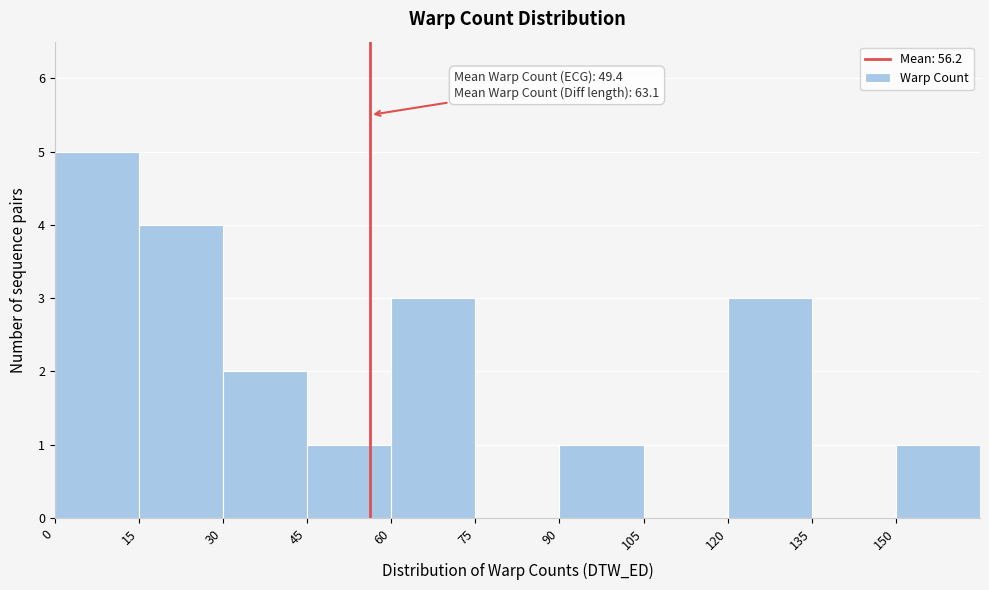

Over which range of the x-axis is the bar tallest?

0 to 15